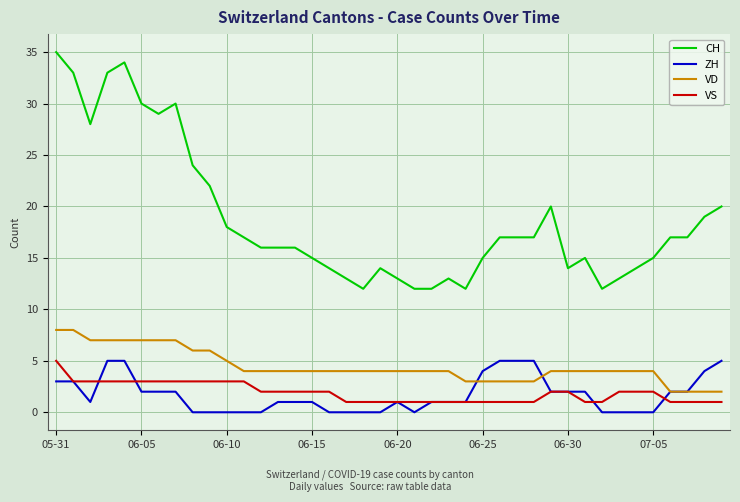

Which series has the largest total across all categories?

CH